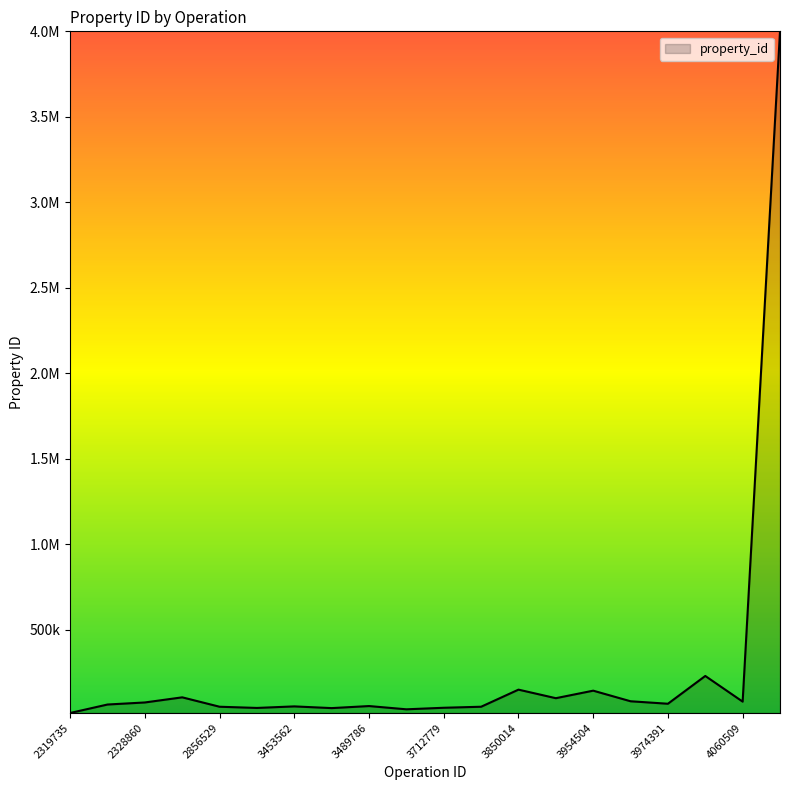

Where is the first local minimum?

3440711